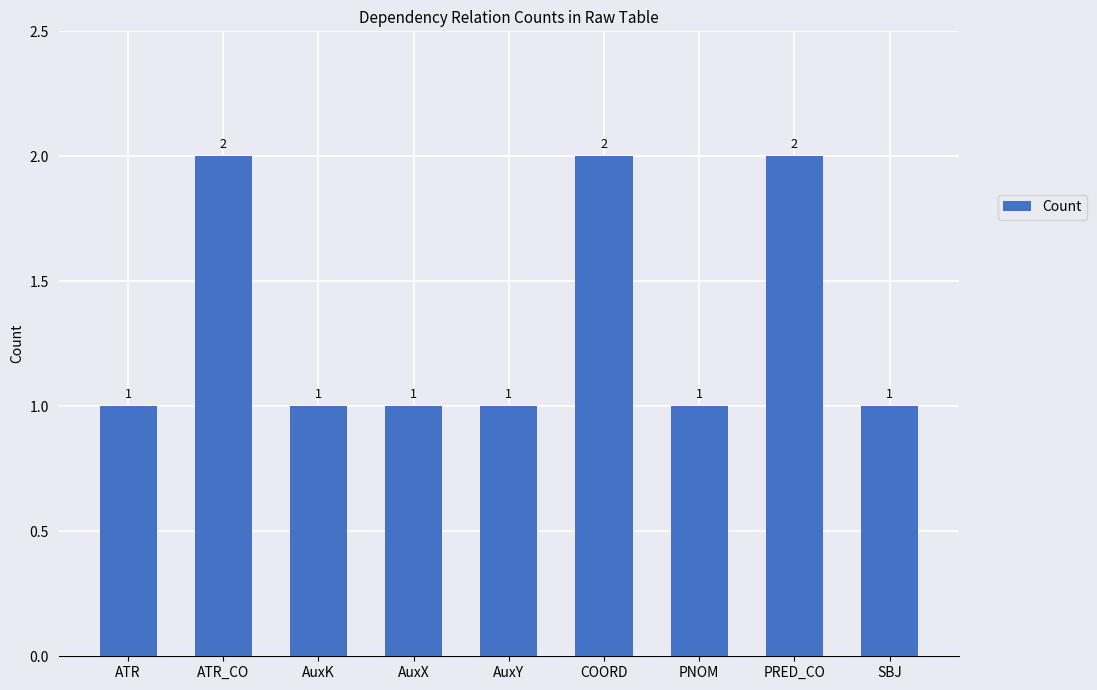

Approximately how many times larger is the value at ATR_CO compared to AuxX?

2.0